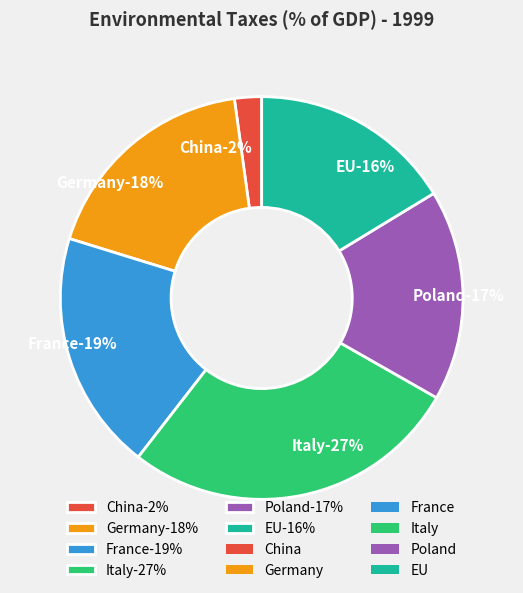

Combined, do EU and Poland account for over 50%?

No